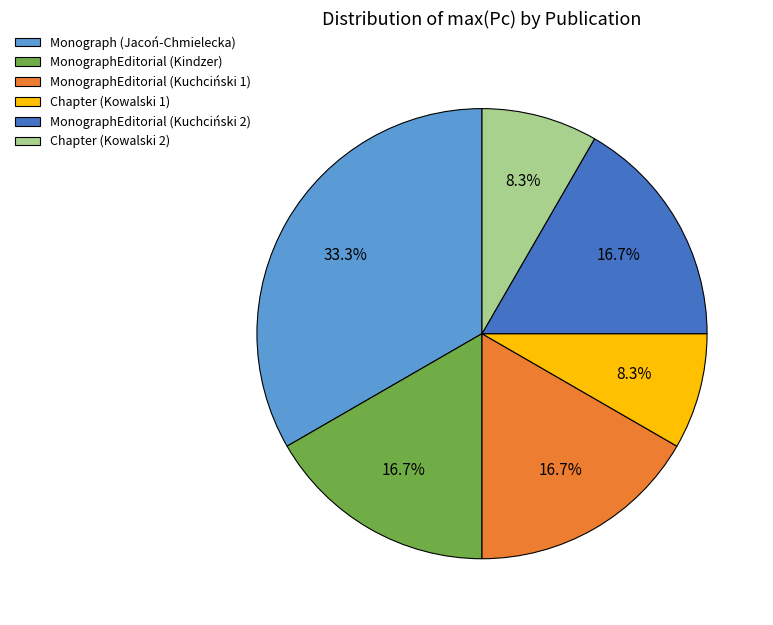

What is the ratio of the value at Chapter (Kowalski 2) to the value at Chapter (Kowalski 1)?

1.0